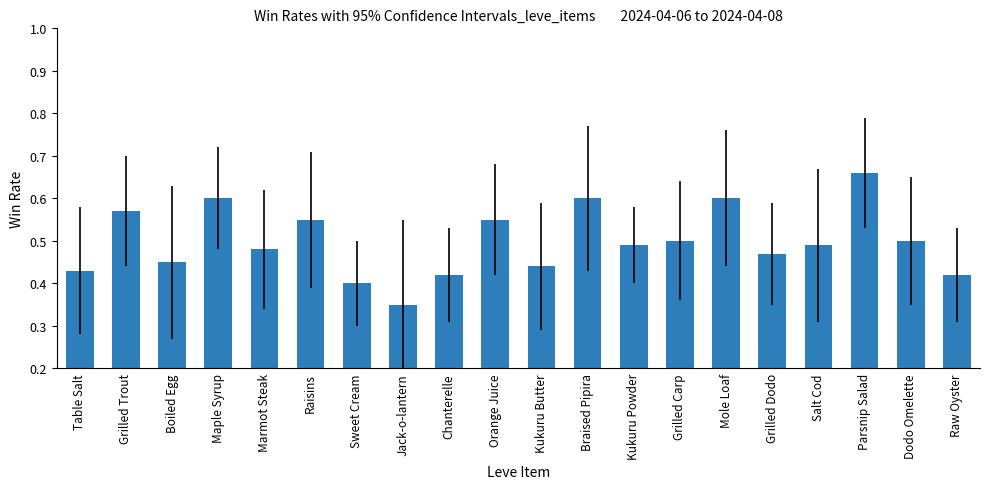

What is the label of the 11th bar from the right?

Orange Juice